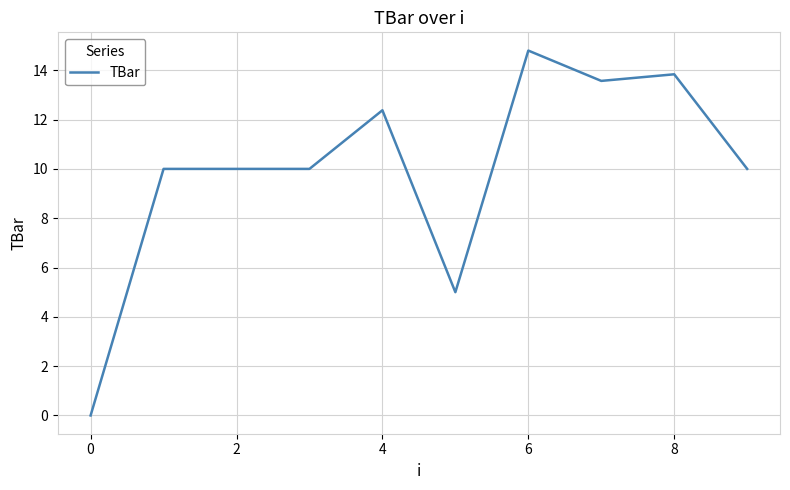

What is the maximum value shown in the chart?

14.8